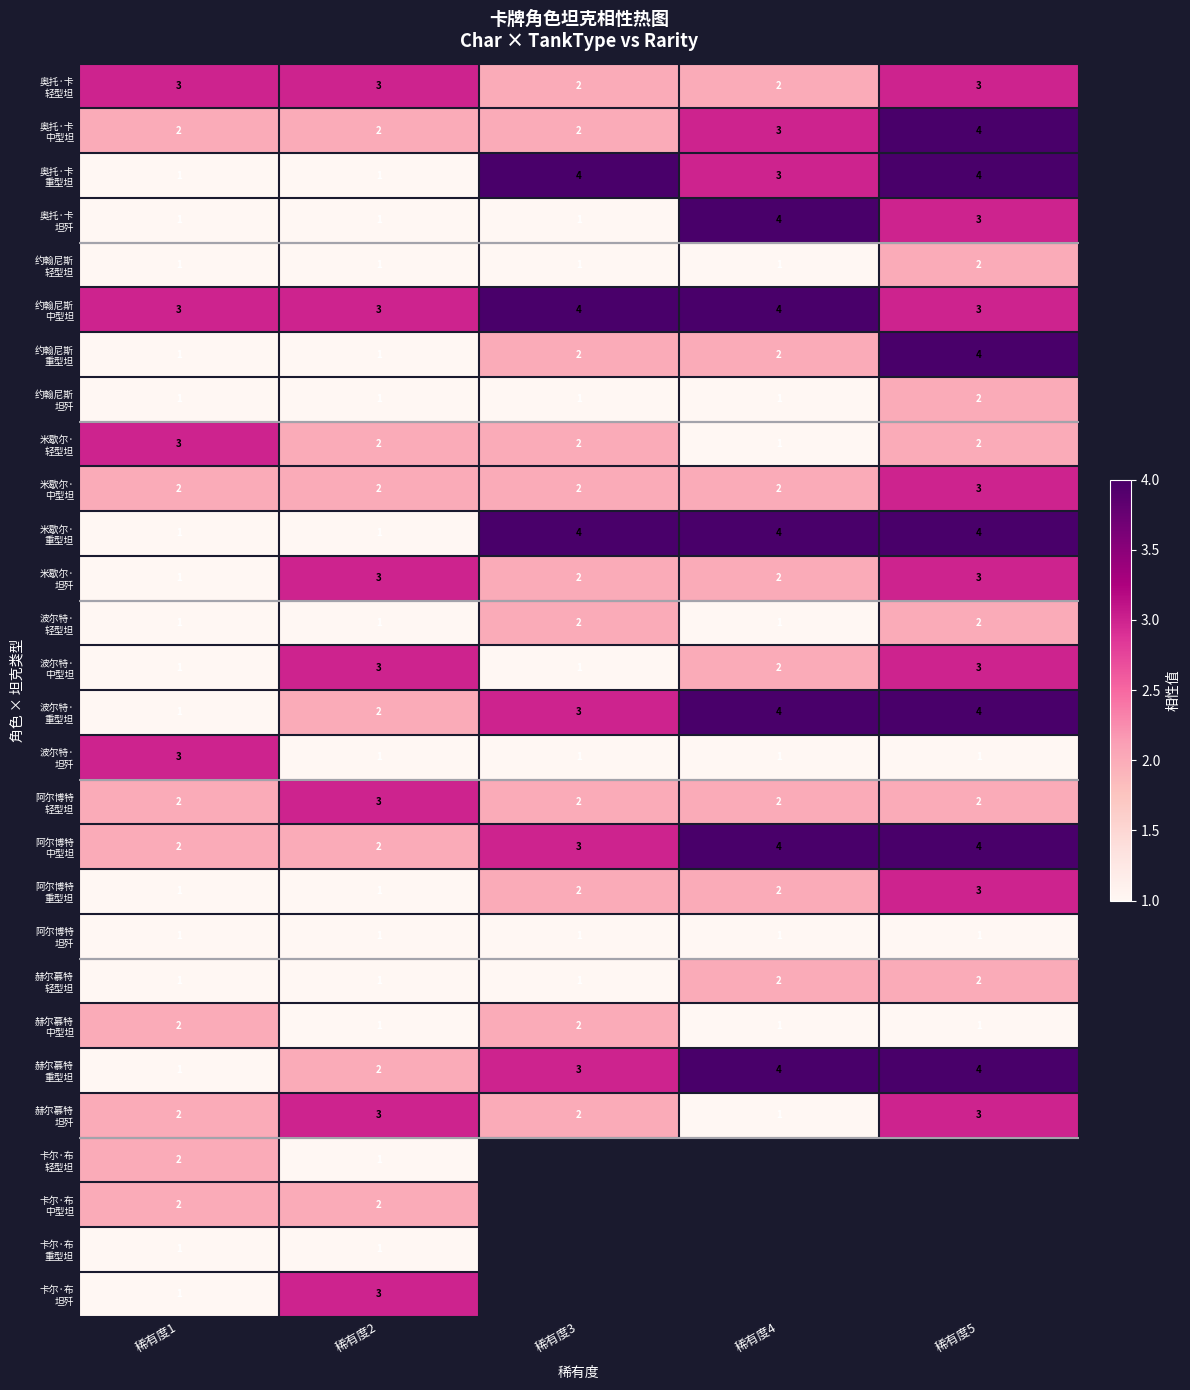

The value of 卡尔·布 重型坦 at 稀有度2 is 1.0. True or false?

True